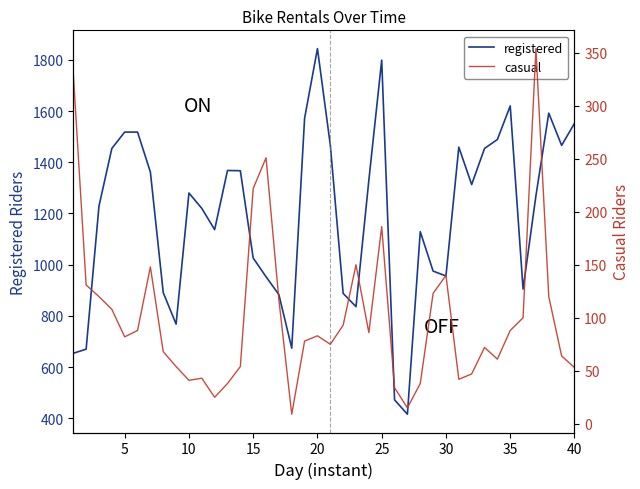

The value of registered at 30 is 956. True or false?

True